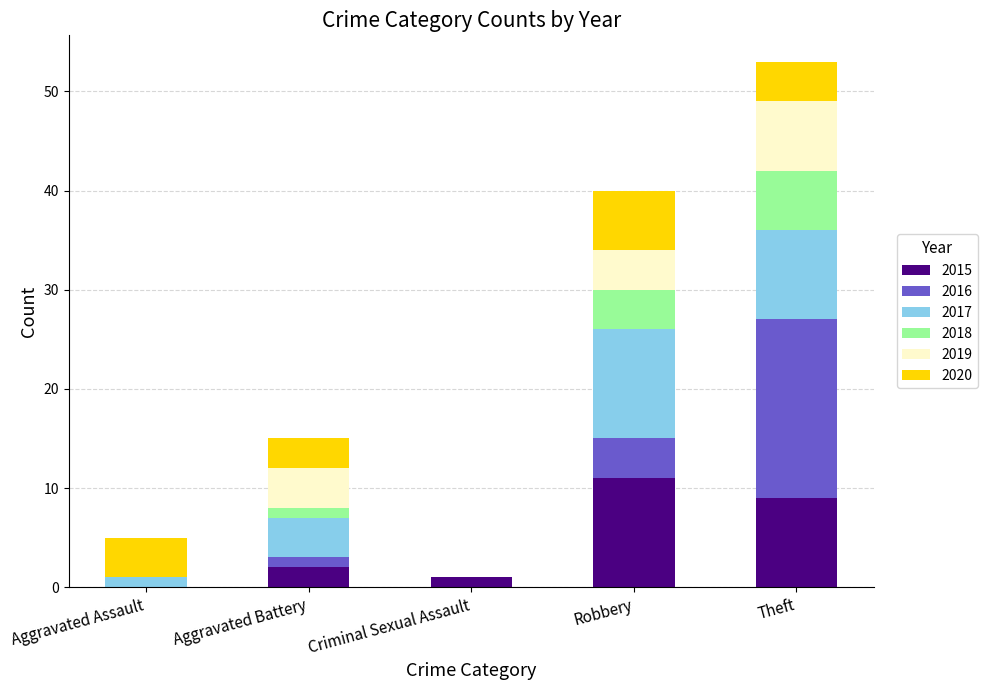

The value of 2015 at Robbery is 11. True or false?

True